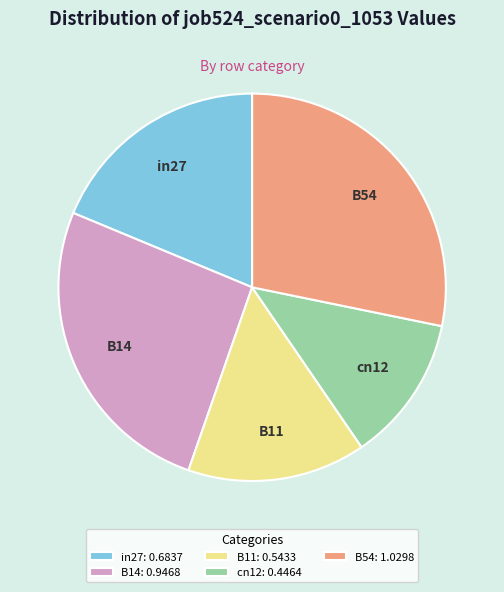

Do in27 and B54 together represent more than half of the pie?

No